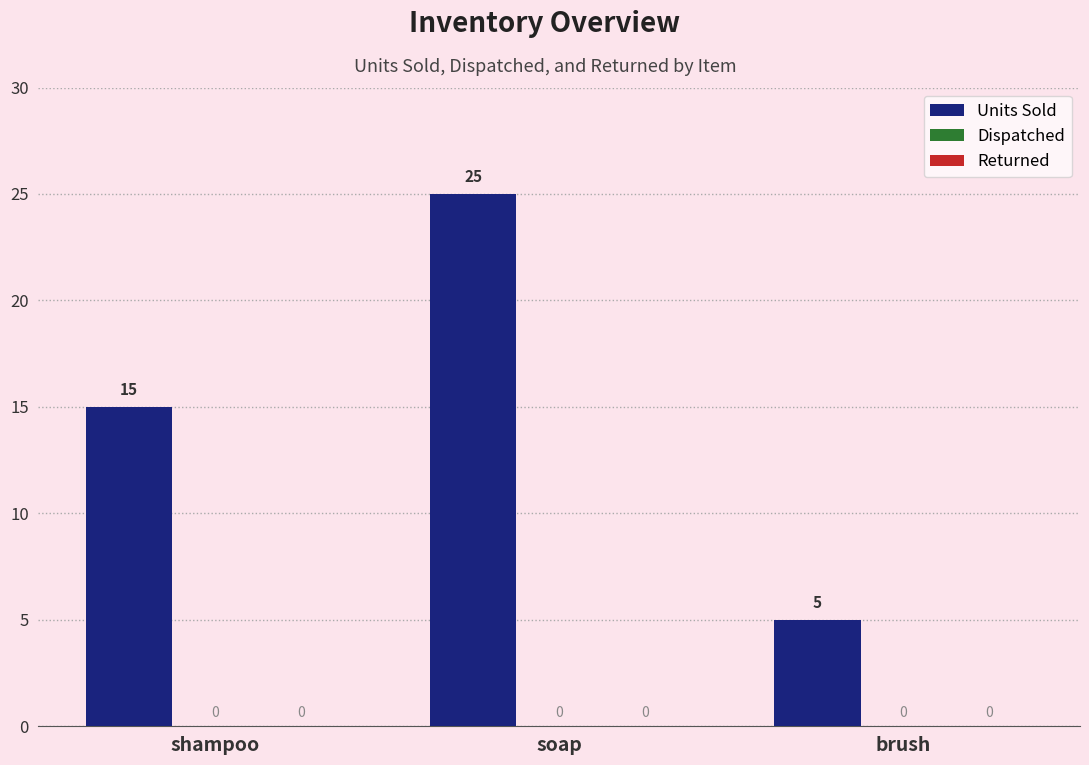

How many bars are there in total?

3